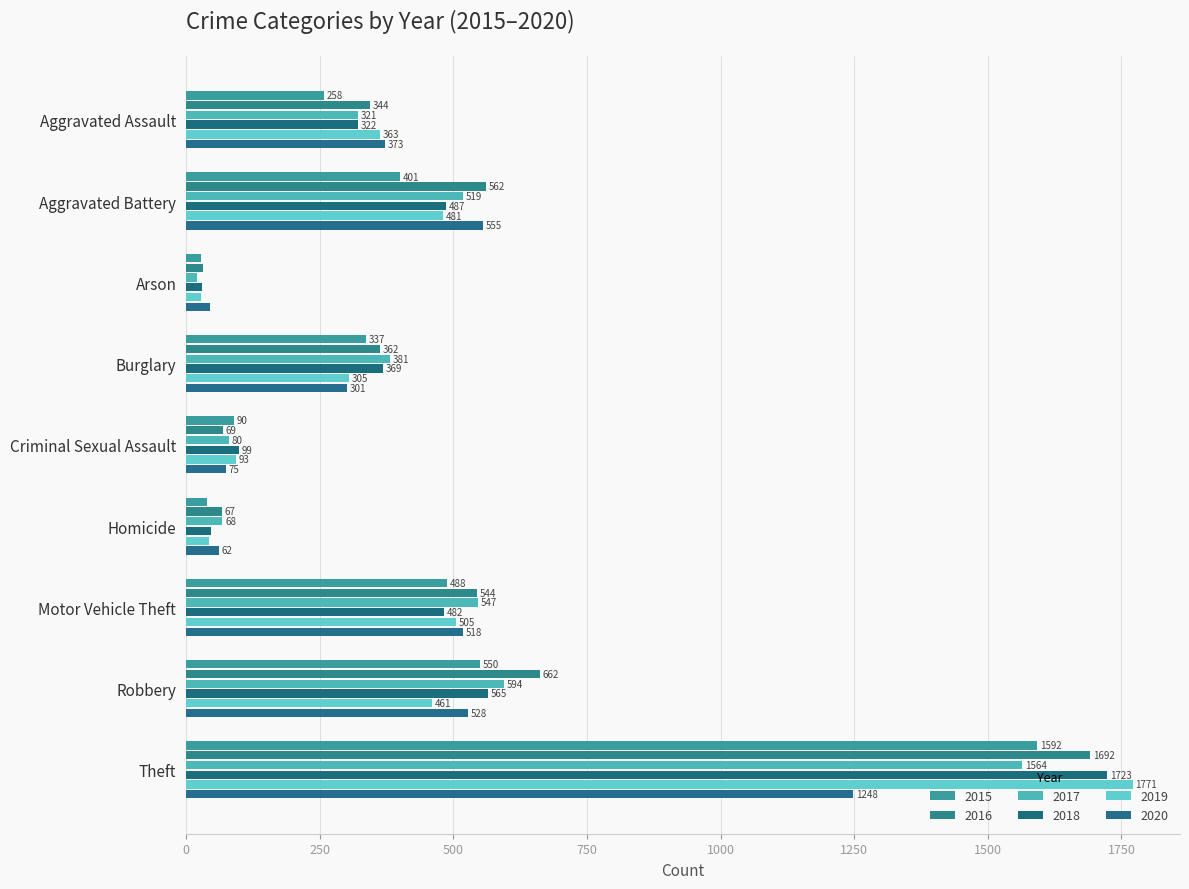

What is the spread (max minus min) of values at Motor Vehicle Theft?

65